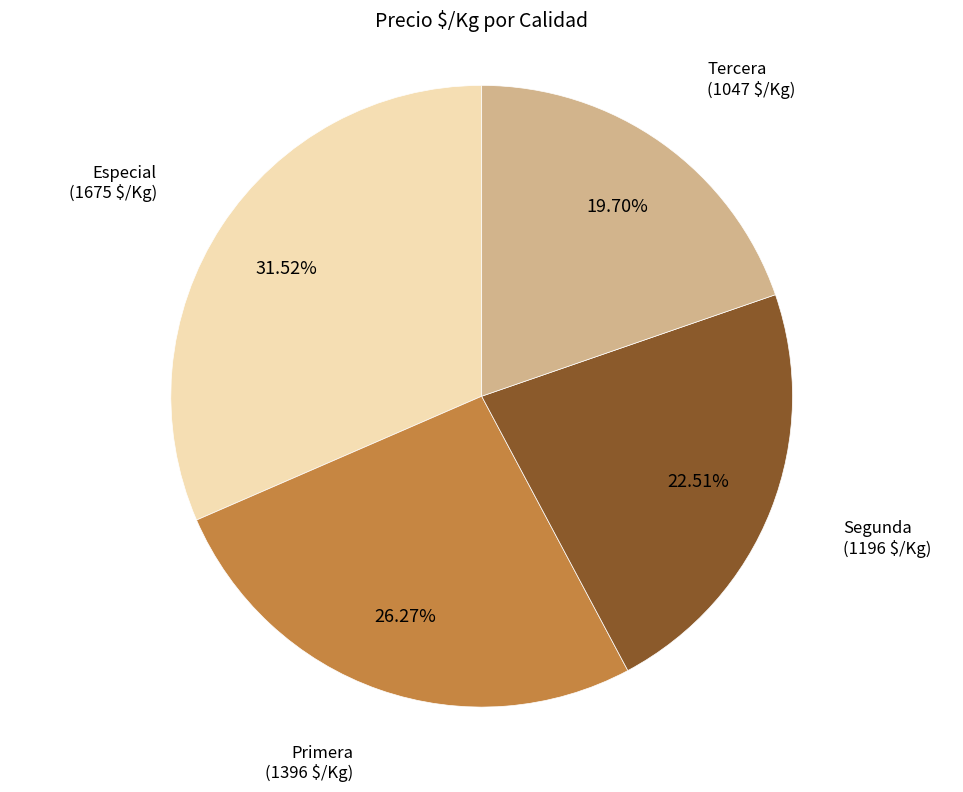

Rank the categories by value from lowest to highest.

Tercera, Segunda, Primera, Especial